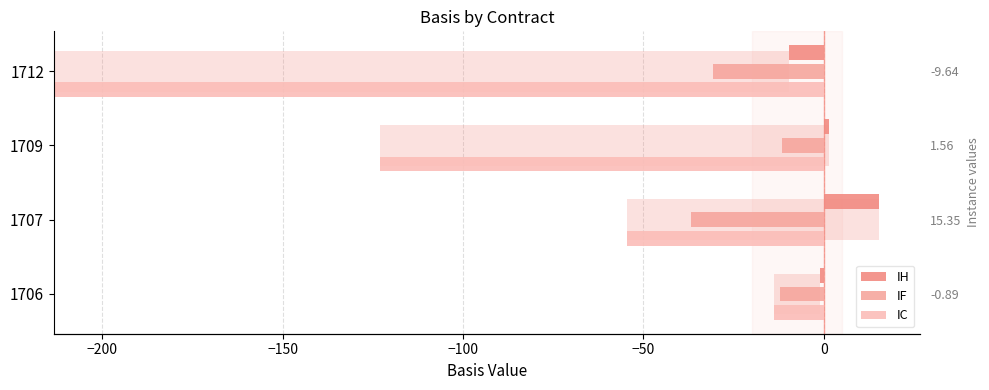

Which series changed the most between −200 and −100?

IC